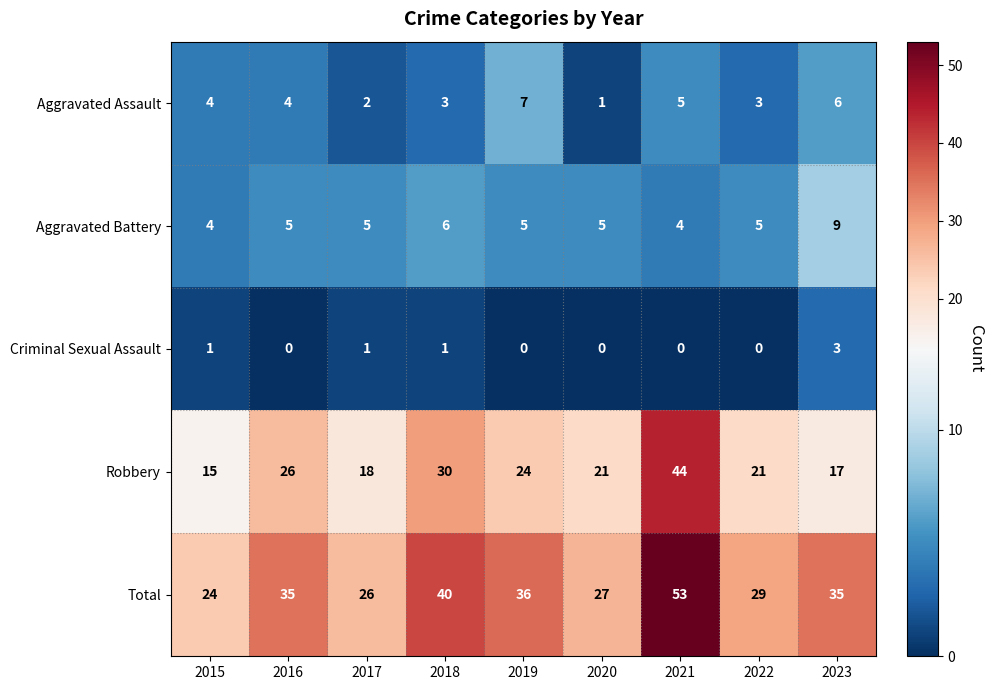

What is the difference between the maximum and minimum values in the Aggravated Battery series?

5